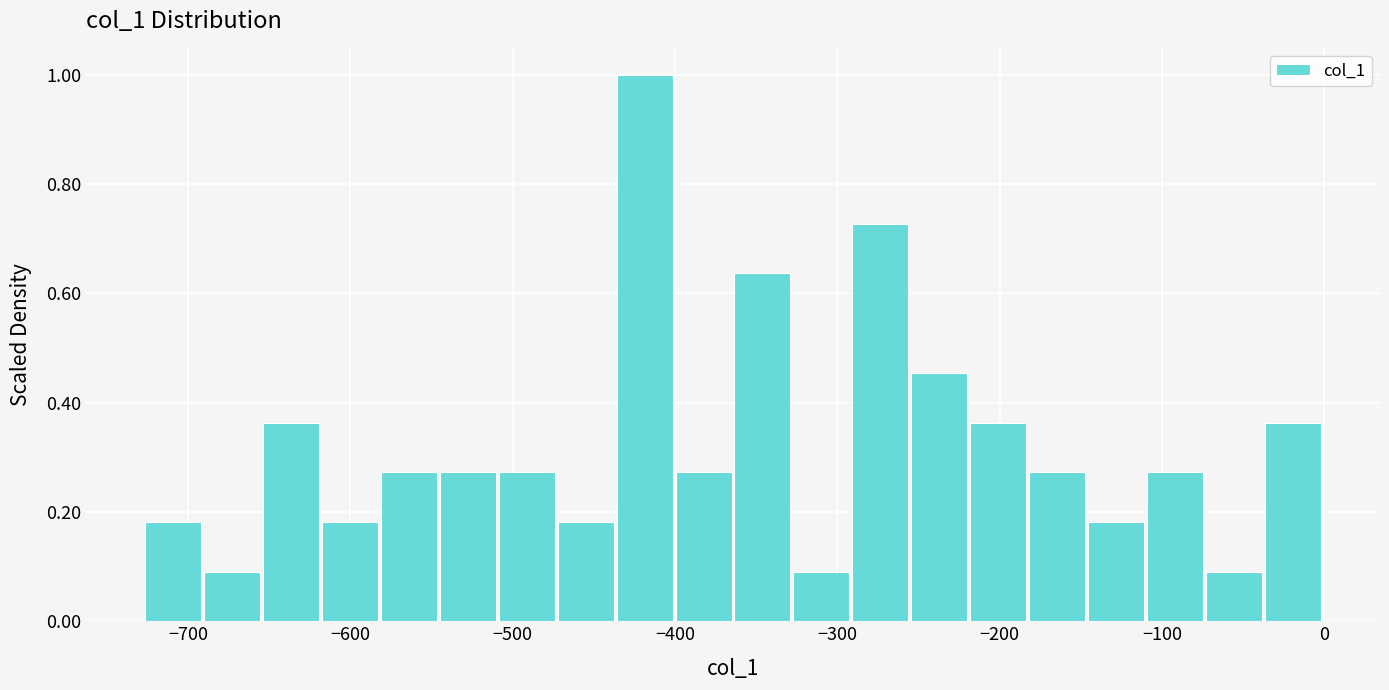

Around what value on the x-axis is the tallest bar? Give the approximate position of its centre, as read against the axis.

-420